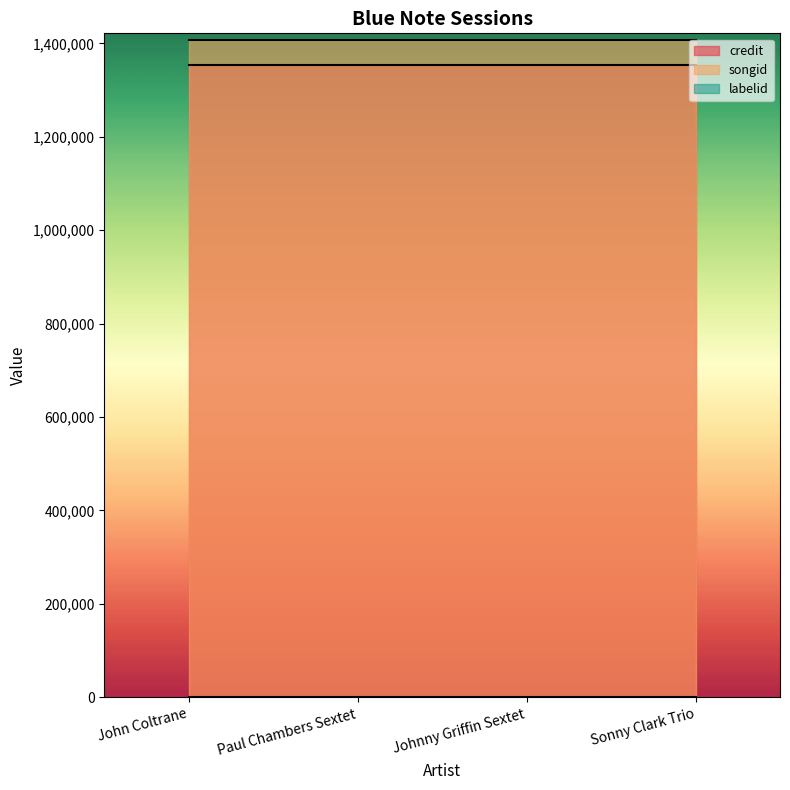

Where is credit nearest to the value 1353667?

John Coltrane